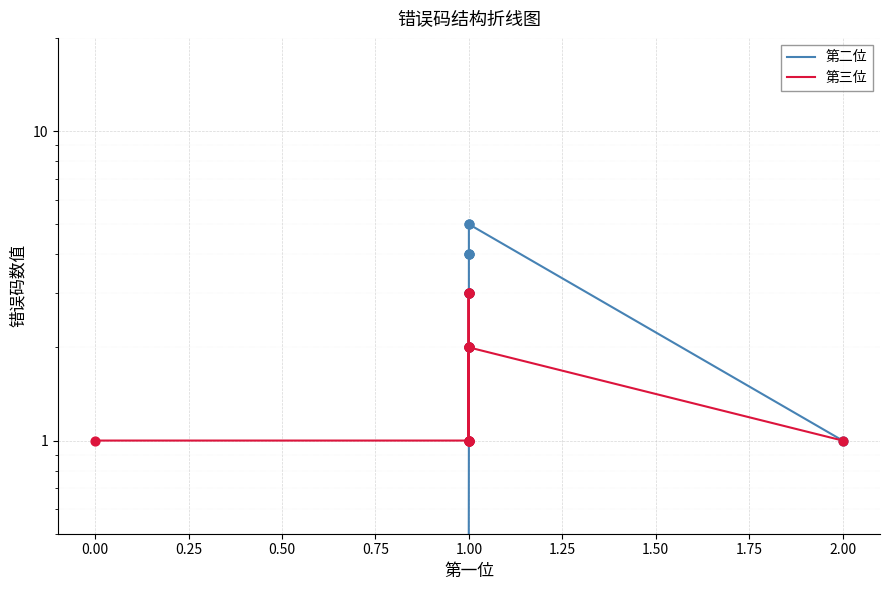

What is the total value across all series at 1.00?

2